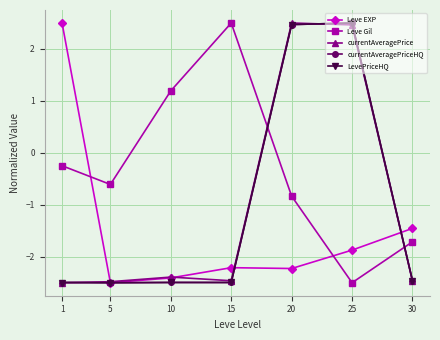

What is the value of the currentAveragePrice point at the 3rd from the left?

-2.4